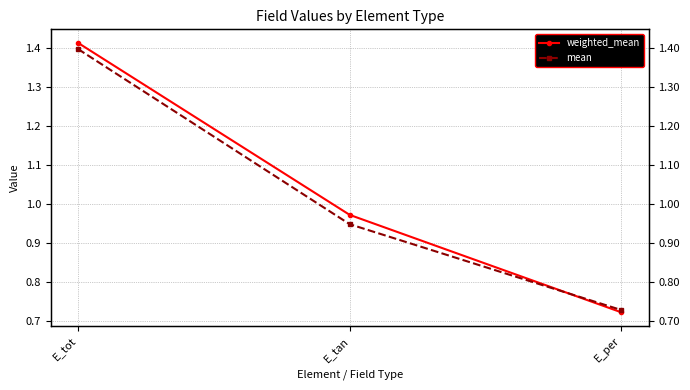

Rank the series by their maximum value, from highest to lowest.

weighted_mean, mean